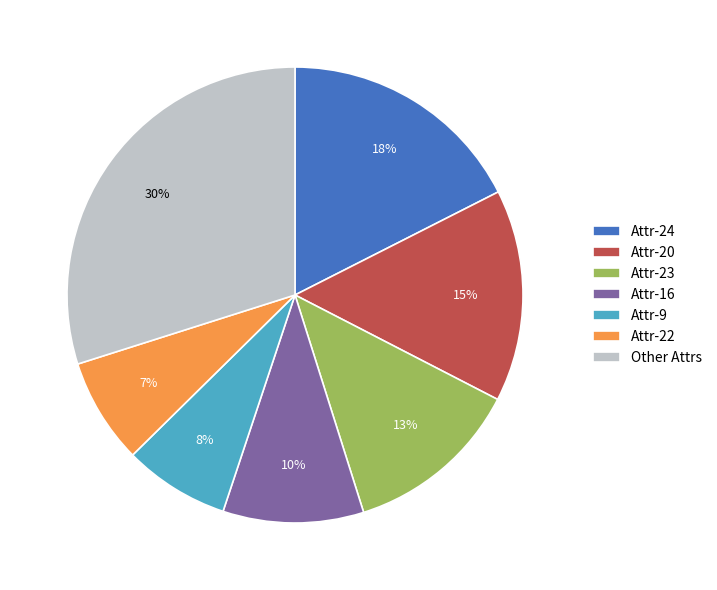

To the nearest percent, what portion does Attr-20 represent?

15%